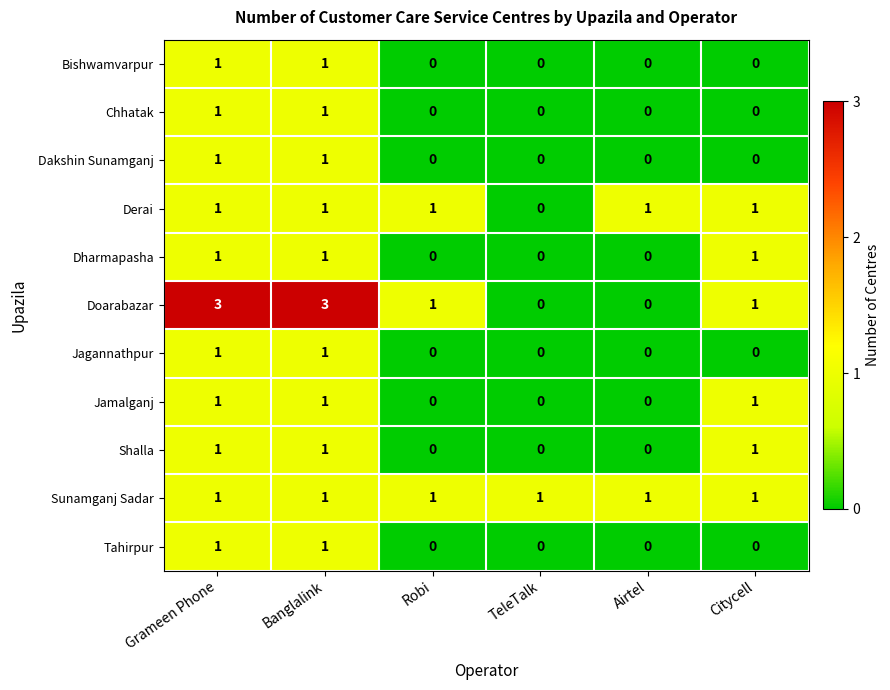

What is the sum of all Jamalganj values?

3